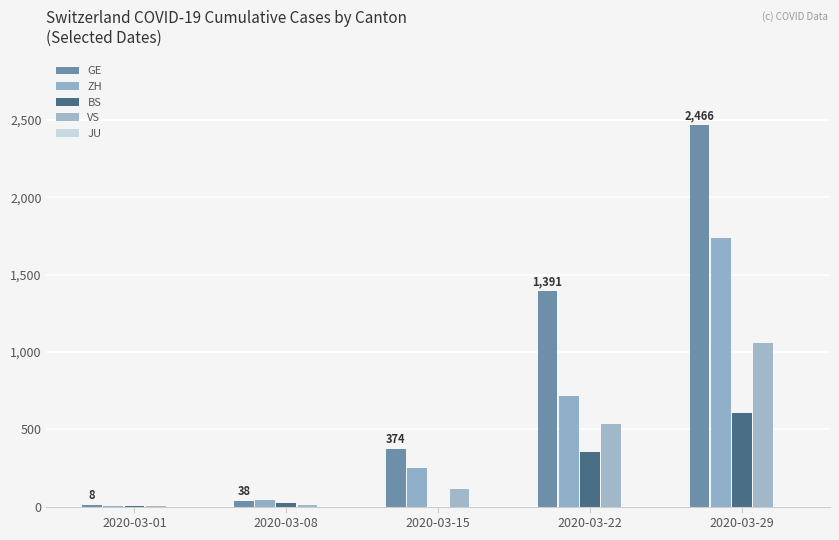

Is it true that BS equals 356 at 2020-03-22?

True